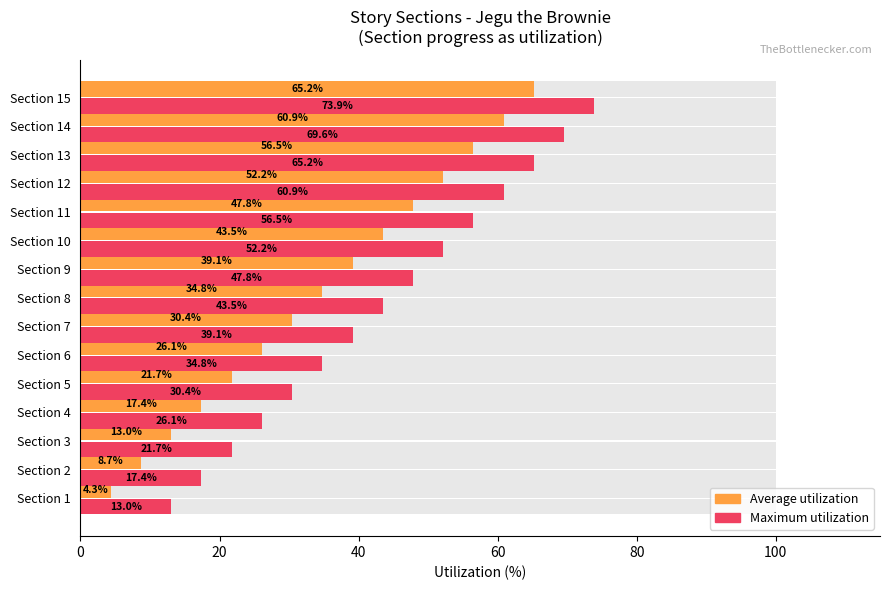

What is the difference between the second highest and minimum values in the Average utilization series?

56.5